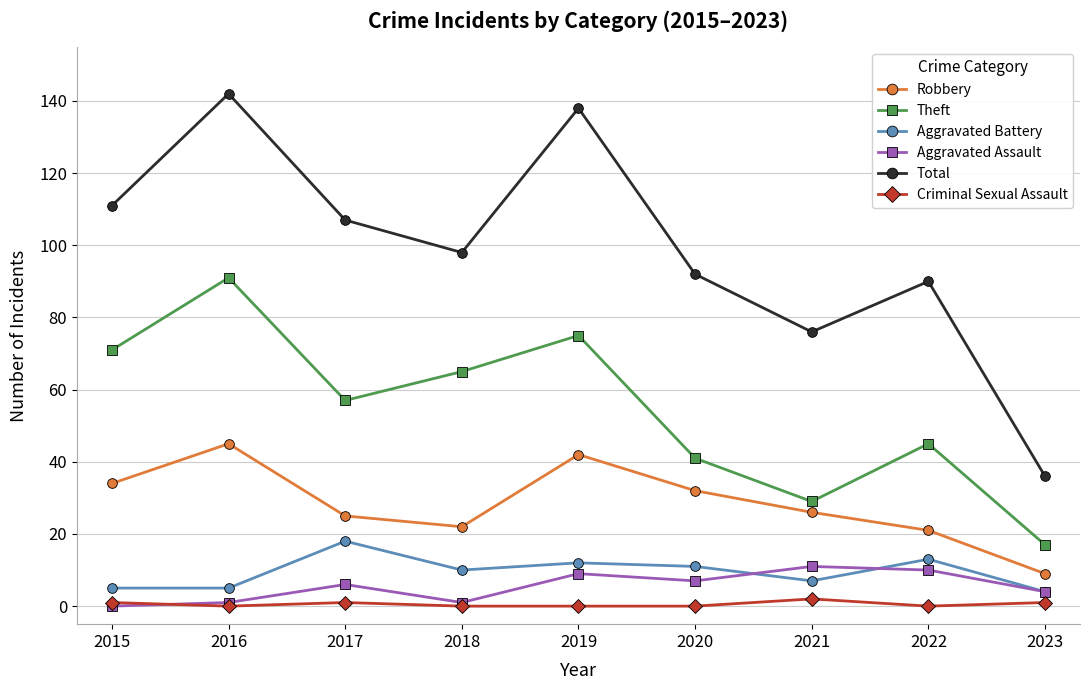

Count the number of data series in this chart.

6